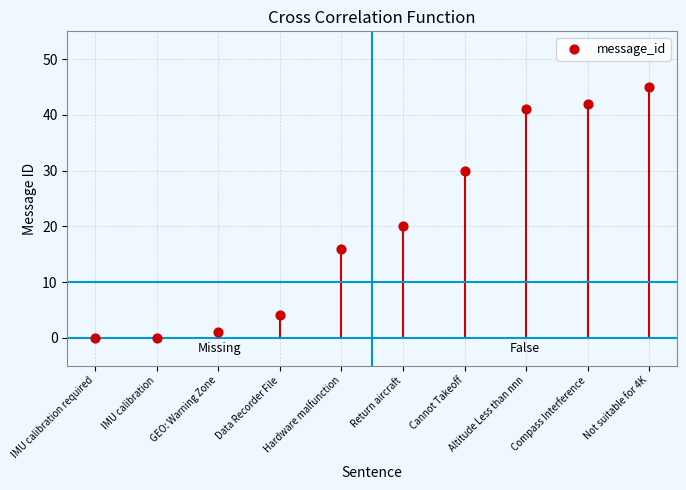

What is the average Y value?

20